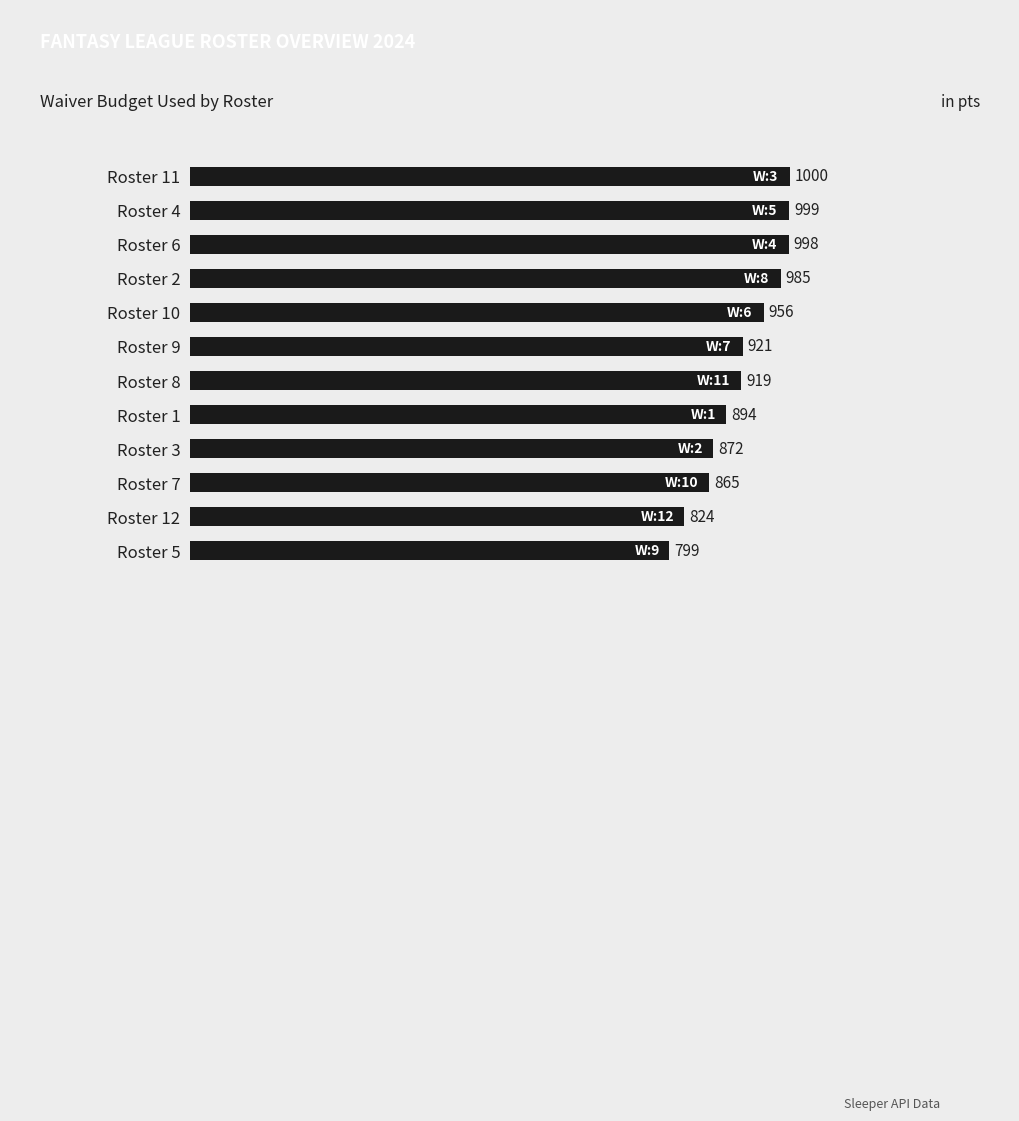

What is the approximate value at Roster 4?

999